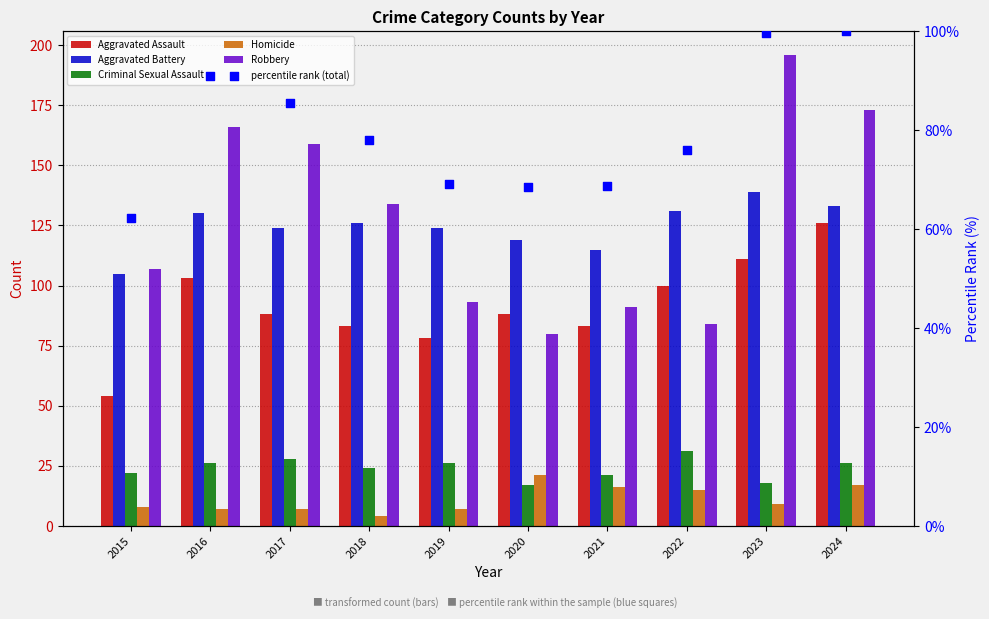

At which category is the sum across all series the highest?

2024